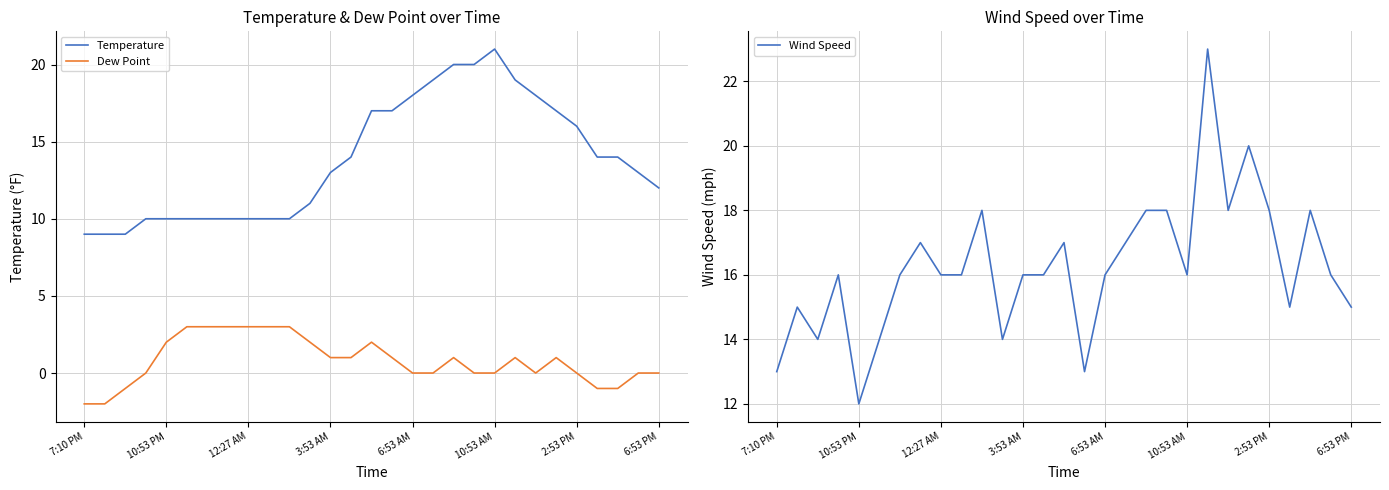

Which series has the widest spread of values?

Temperature